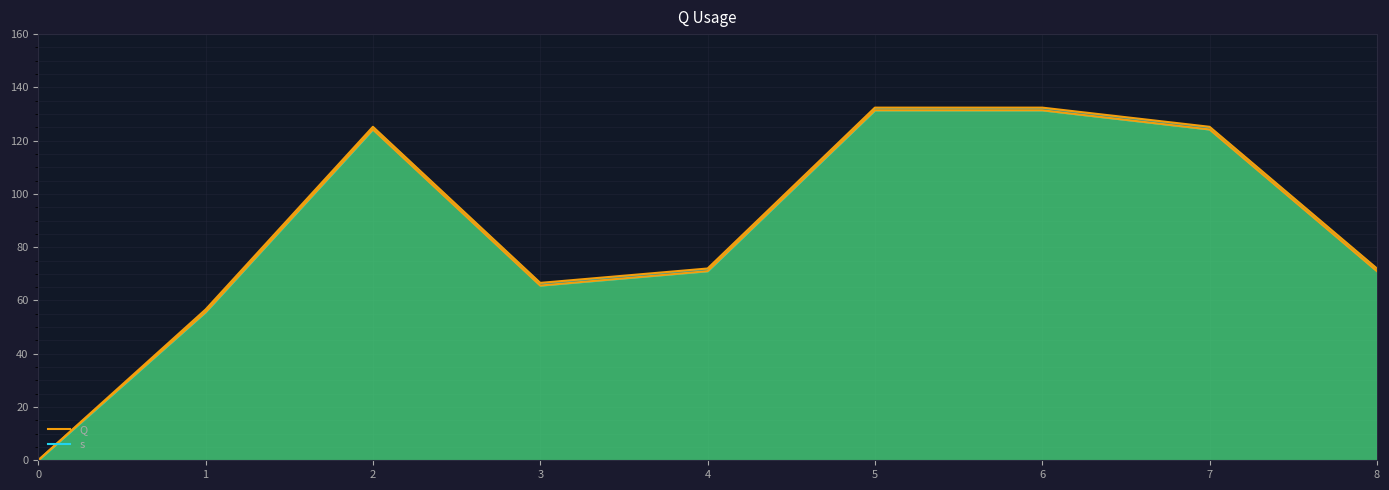

Which has a higher value, 2 or 8?

2